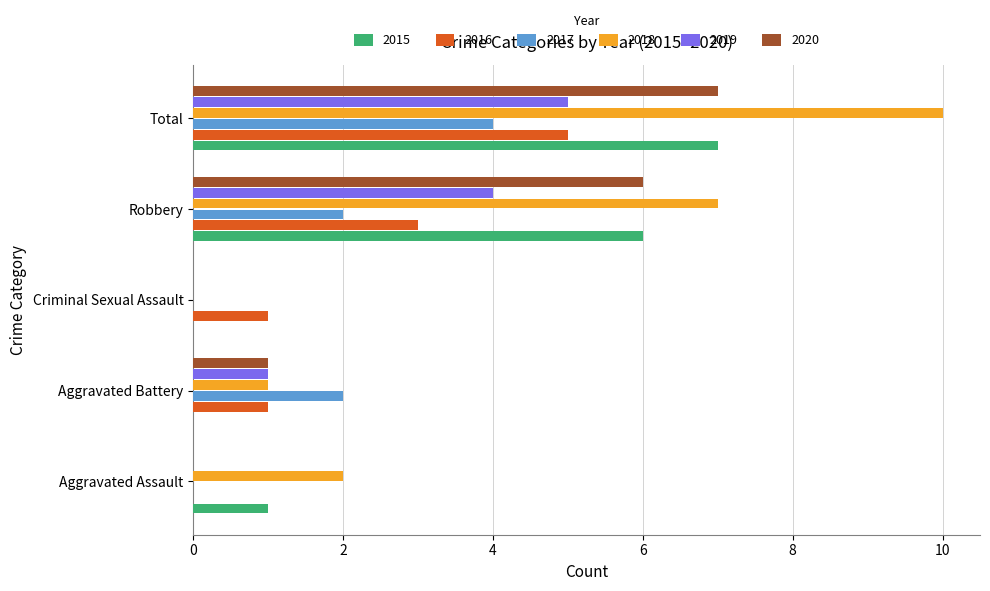

Between Criminal Sexual Assault and Robbery, which series saw the biggest shift?

2018